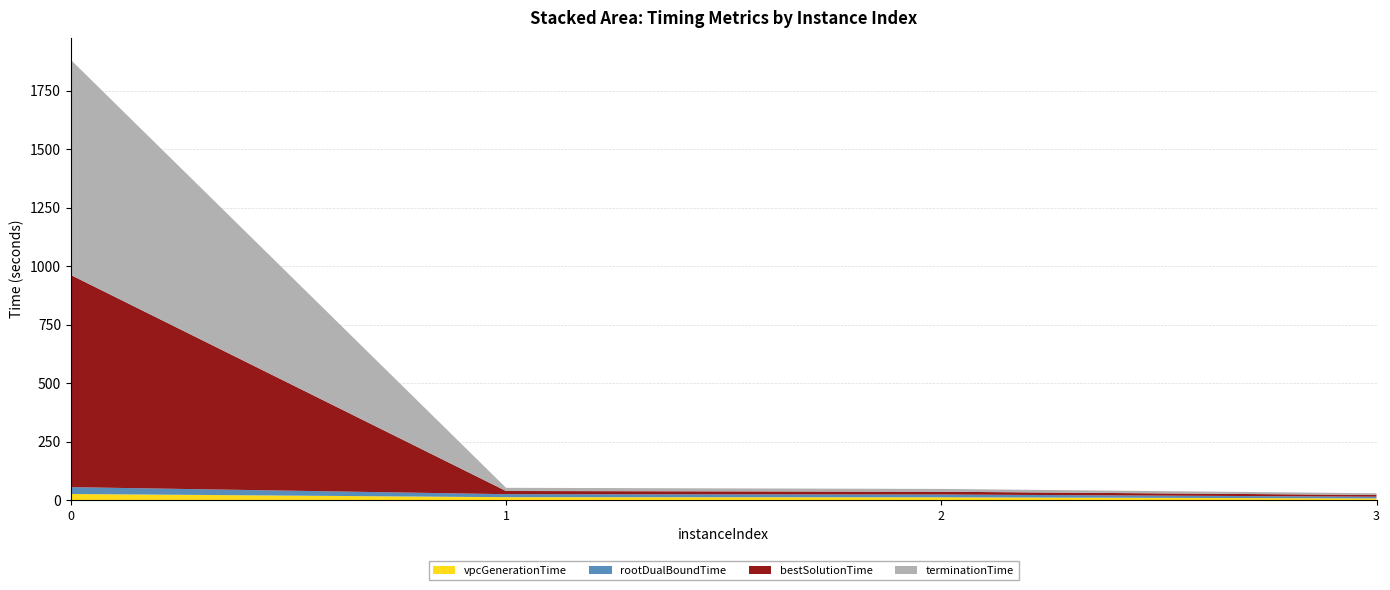

Reading left to right, list all the values displayed in this chart.

vpcGenerationTime: 0=26.0	1=12.4	2=11.9	3=7.2
rootDualBoundTime: 0=29.3	1=12.8	2=12.0	3=7.3
bestSolutionTime: 0=906.8	1=13.6	2=12.0	3=7.3
terminationTime: 0=919.4	1=13.6	2=12.0	3=7.3